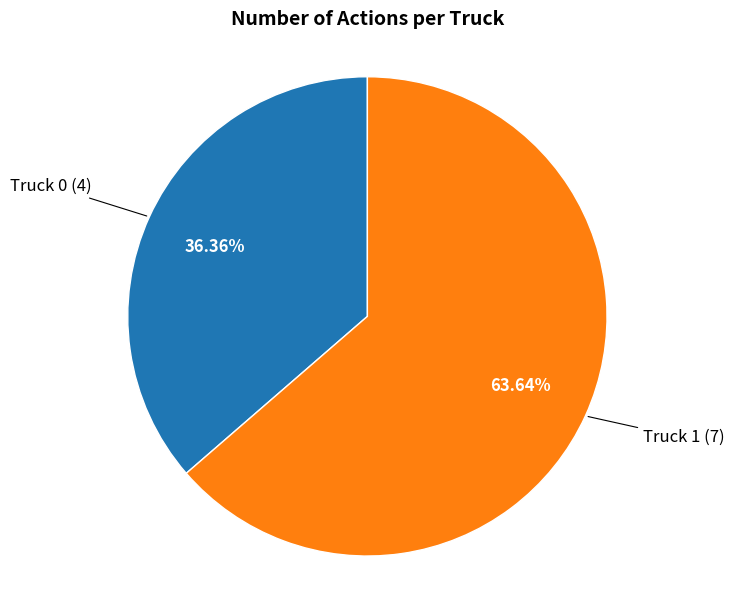

Count the number of slices in the pie.

2